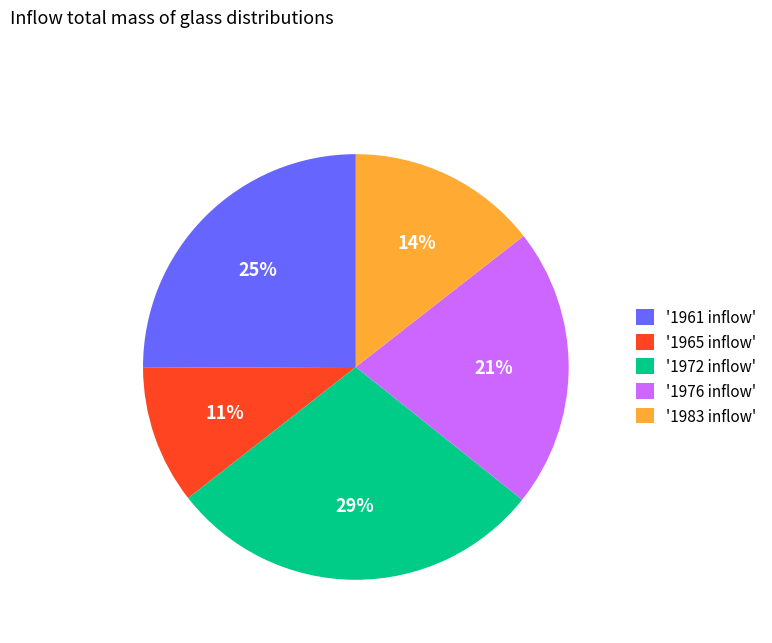

What percentage is the '1983 inflow' slice, to the nearest percent?

14%